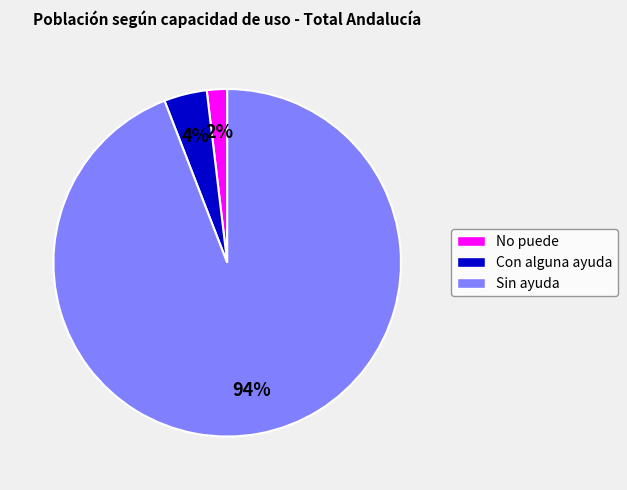

Is the sum of No puede and Sin ayuda greater than half?

Yes